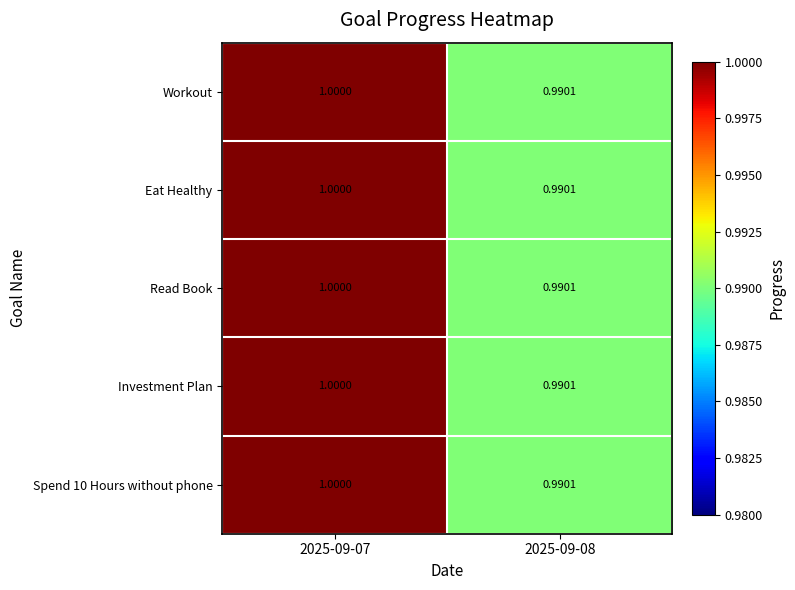

What is the total value across all series at 2025-09-08?

5.0